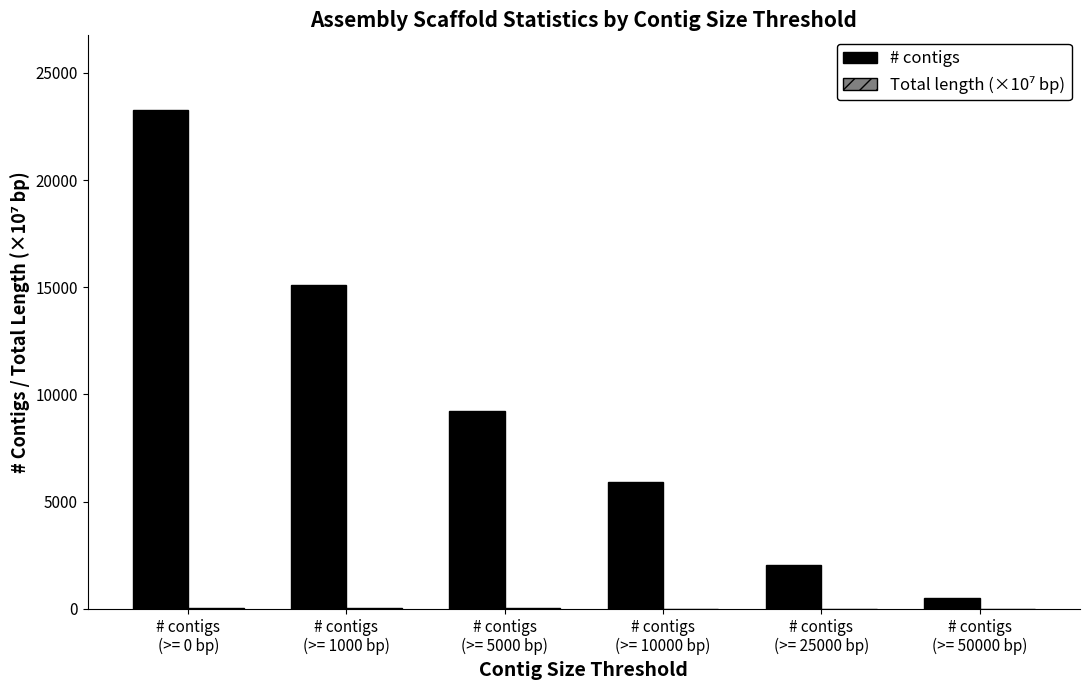

Which series has the largest total across all categories?

# contigs